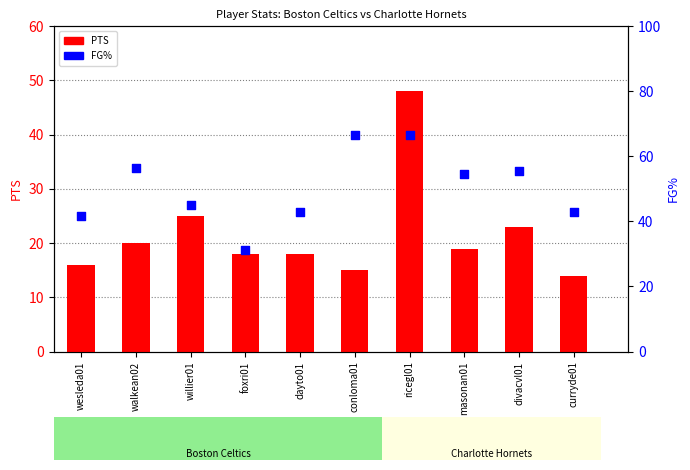

Is the value of PTS at wesleda01 greater than the value of FG% at foxri01?

No